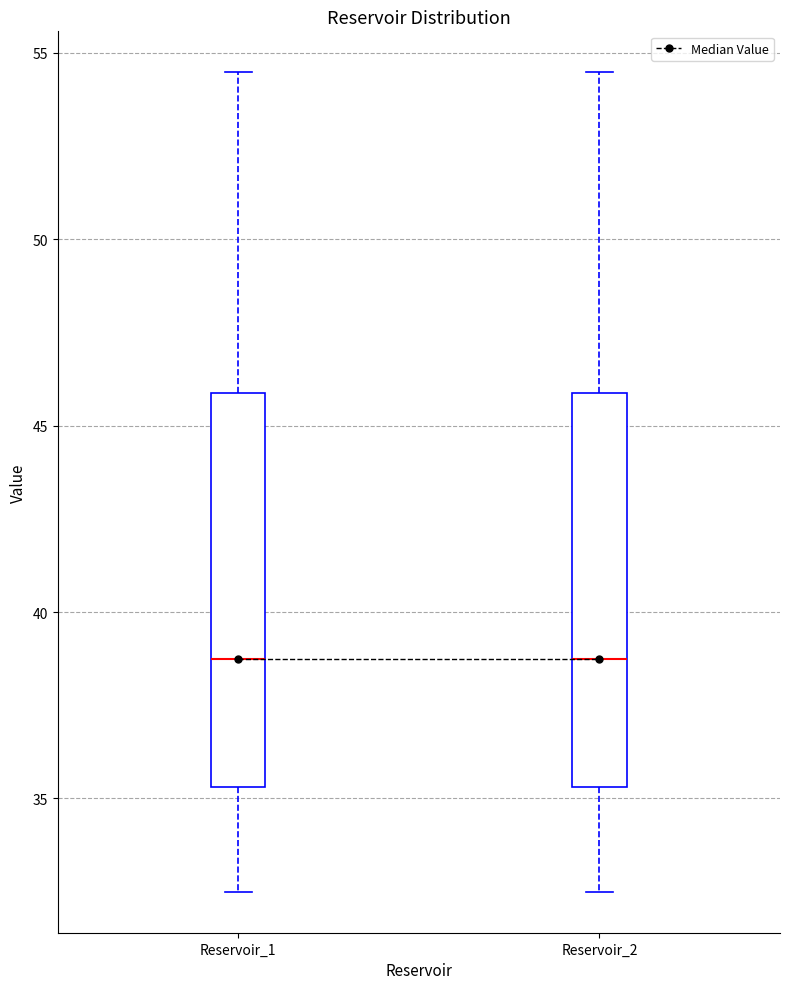

Reading left to right, transcribe this box plot: for each box, give where its median line is, the range the box spans, and where its two whiskers end, as read against the y-axis. The values are not printed on the chart, so give them approximately, as read against the axis.

Reservoir_1: median 38.5, box 35.5 to 46.0, whiskers 32.5 to 54.5
Reservoir_2: median 38.5, box 35.5 to 46.0, whiskers 32.5 to 54.5